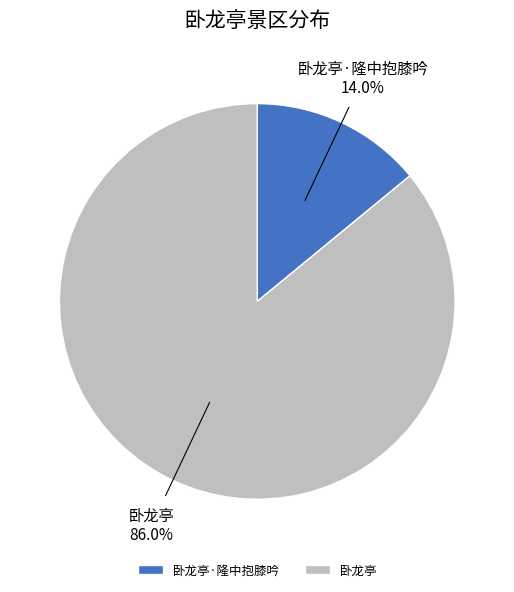

To the nearest percent, what is the difference between the 卧龙亭 and 卧龙亭·隆中抱膝吟 slice percentages?

72%